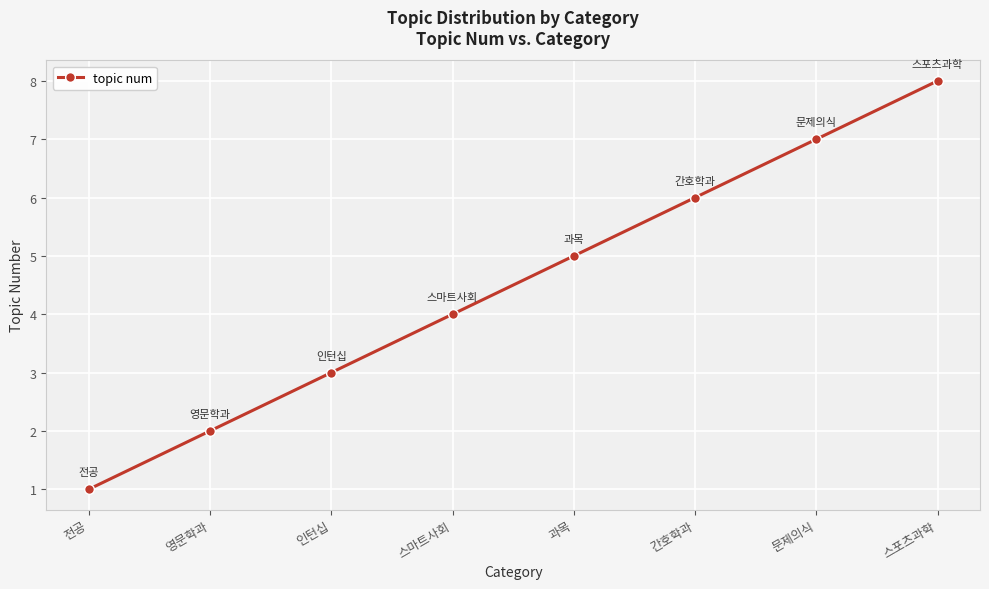

What is the difference between the values at 간호학과 and 전공?

5